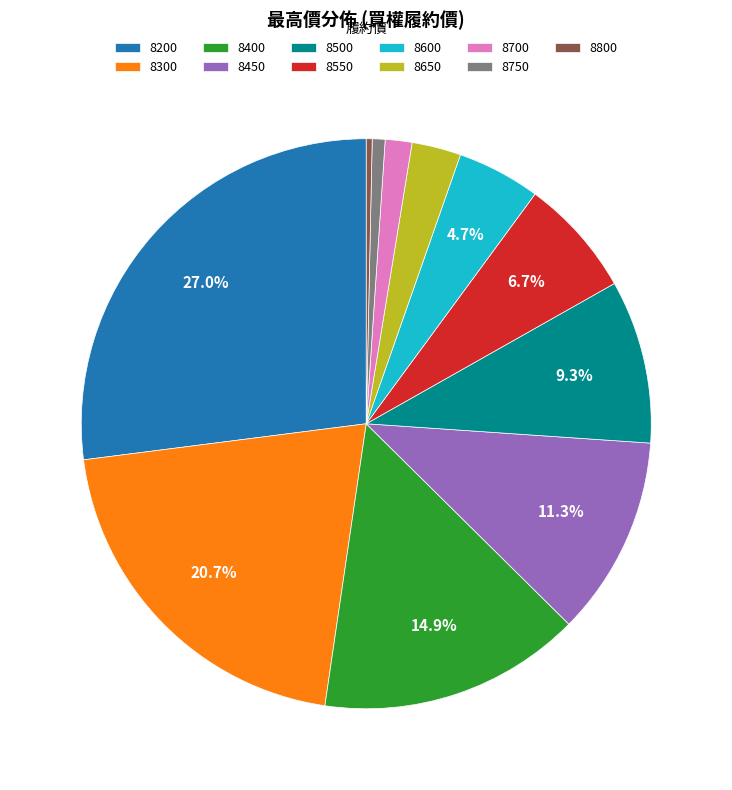

What percentage is the 8750 slice, to the nearest percent?

1%